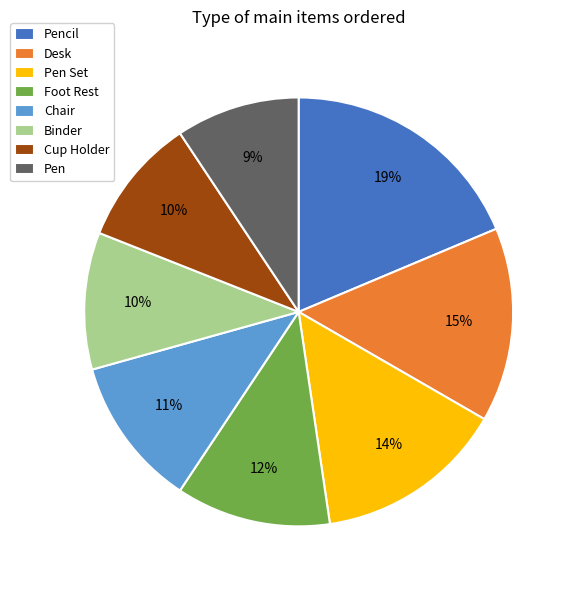

Combined, do Pen Set and Desk account for over 50%?

No